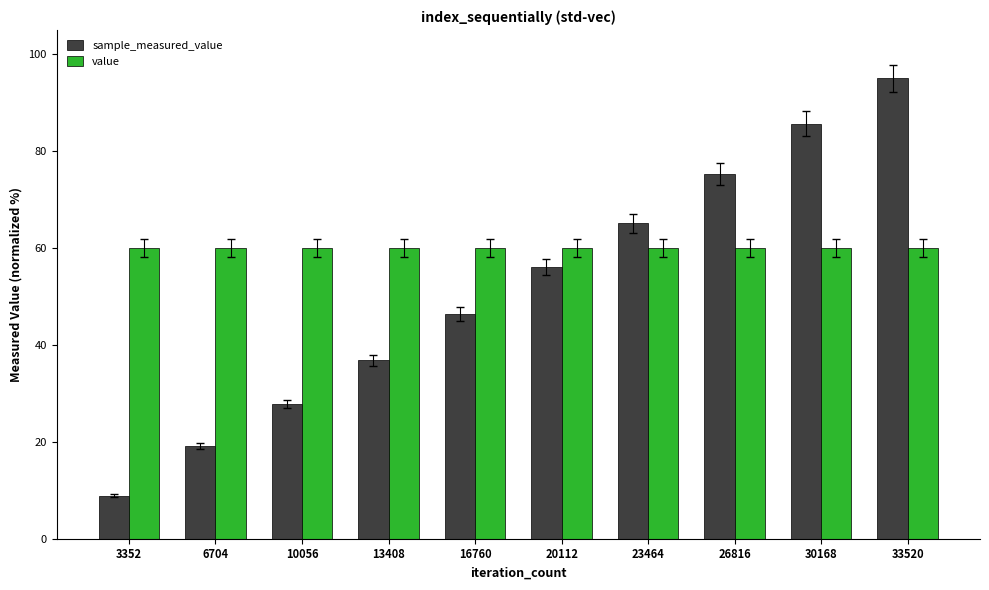

Rank the categories by sample_measured_value value from highest to lowest.

33520, 30168, 26816, 23464, 20112, 16760, 13408, 10056, 6704, 3352